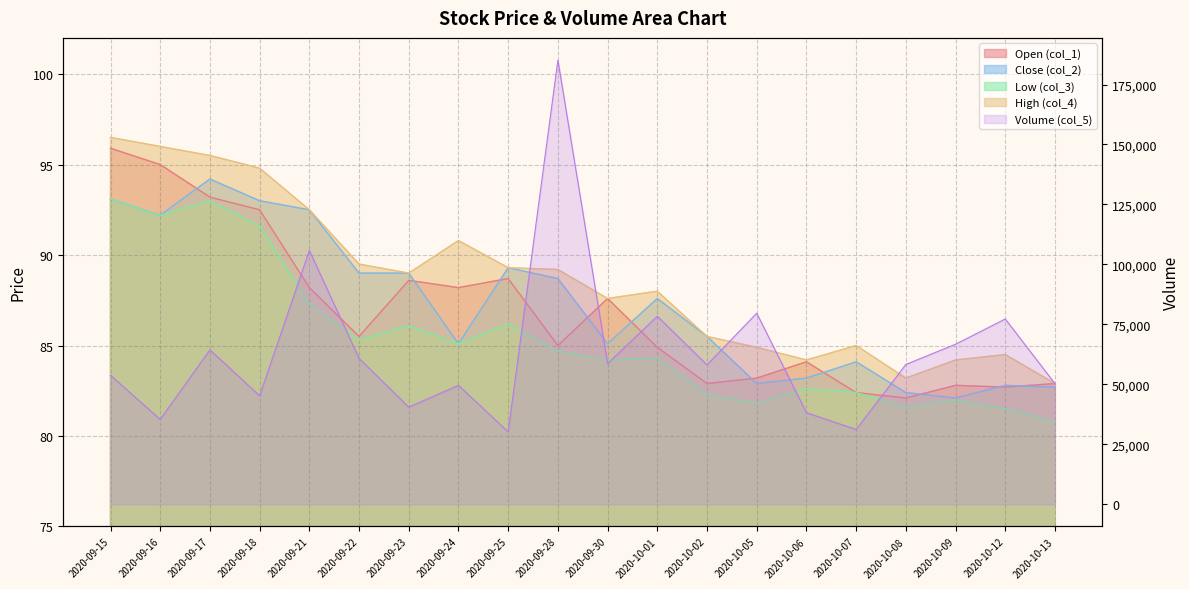

What is the total value across all series at 2020-09-18?

45607.9